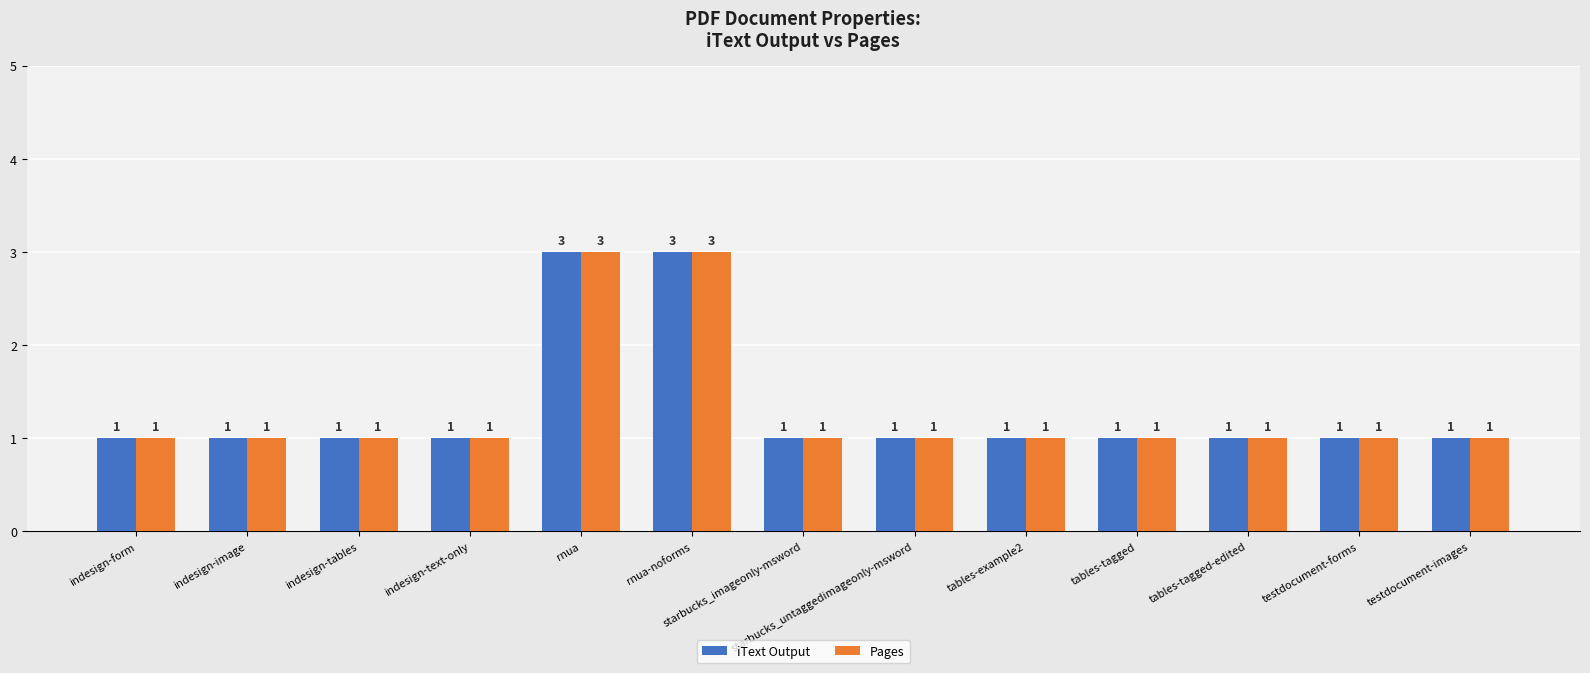

The Pages series shows 3 at rnua-noforms. True or false?

True